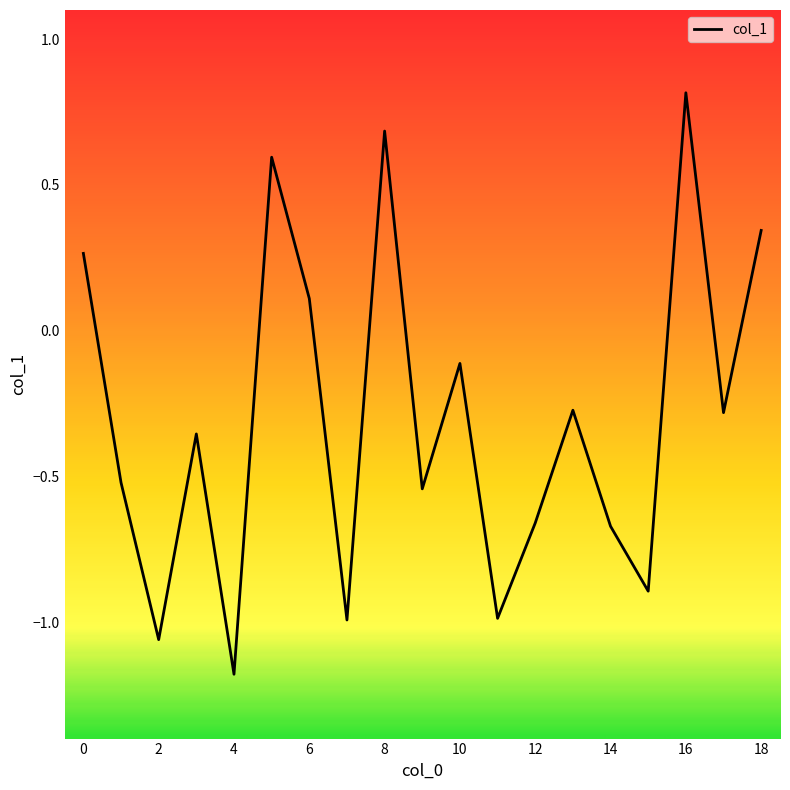

What is the greatest value displayed?

0.8